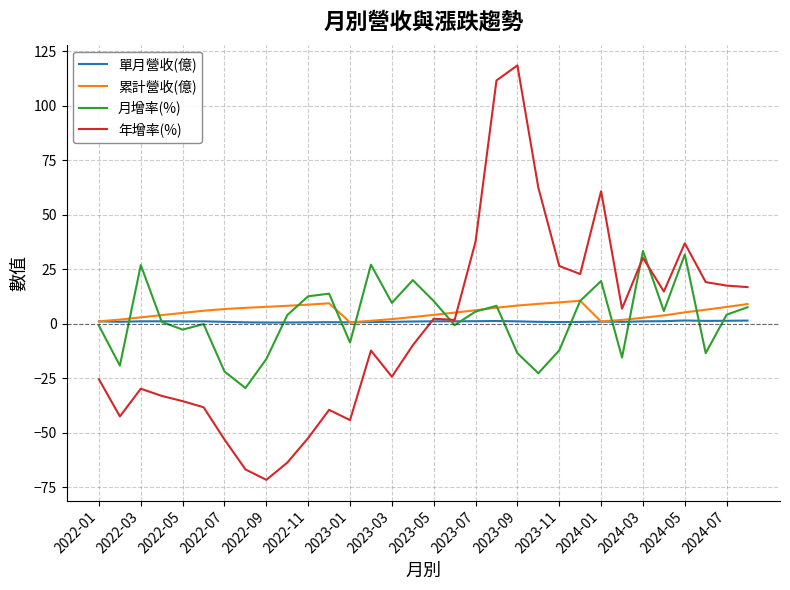

What is the greatest value displayed?

118.4